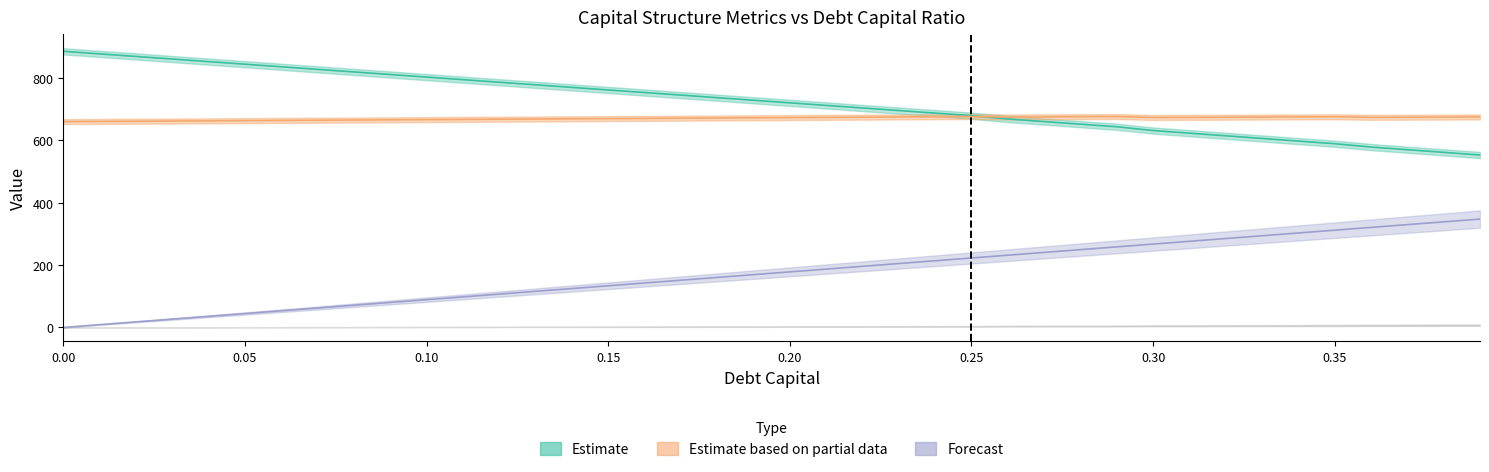

Is it true that enterprise_value equals 171.2 at 0.09?

False